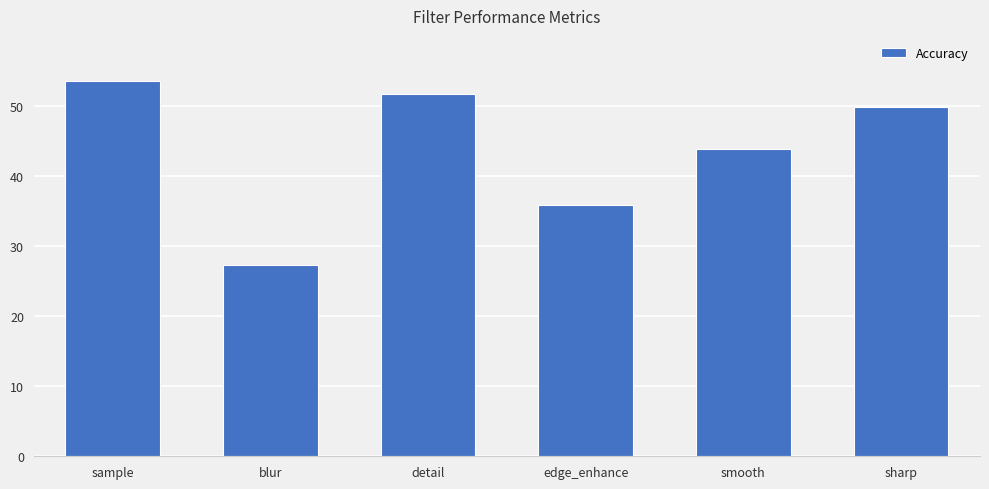

Is it true that the value at sharp is 49.9?

True